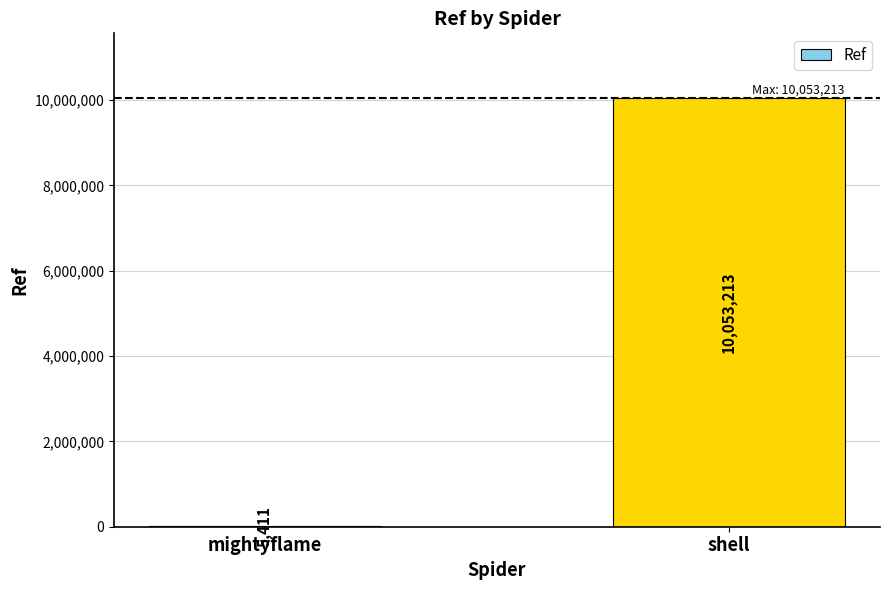

The chart shows a value of 5411 at mightyflame. True or false?

True